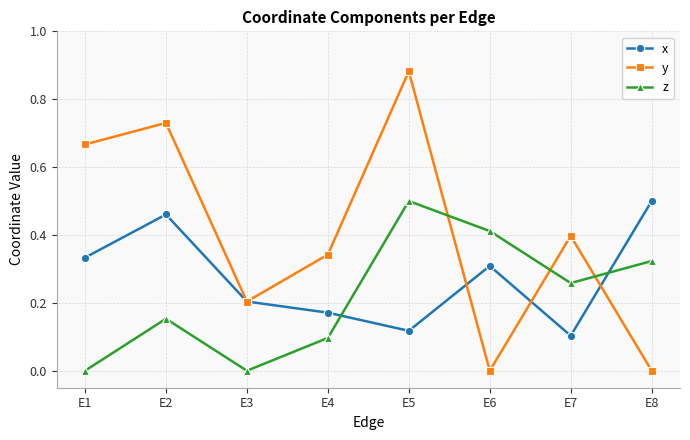

True or false: y has a value of 1.6 at E5.

False